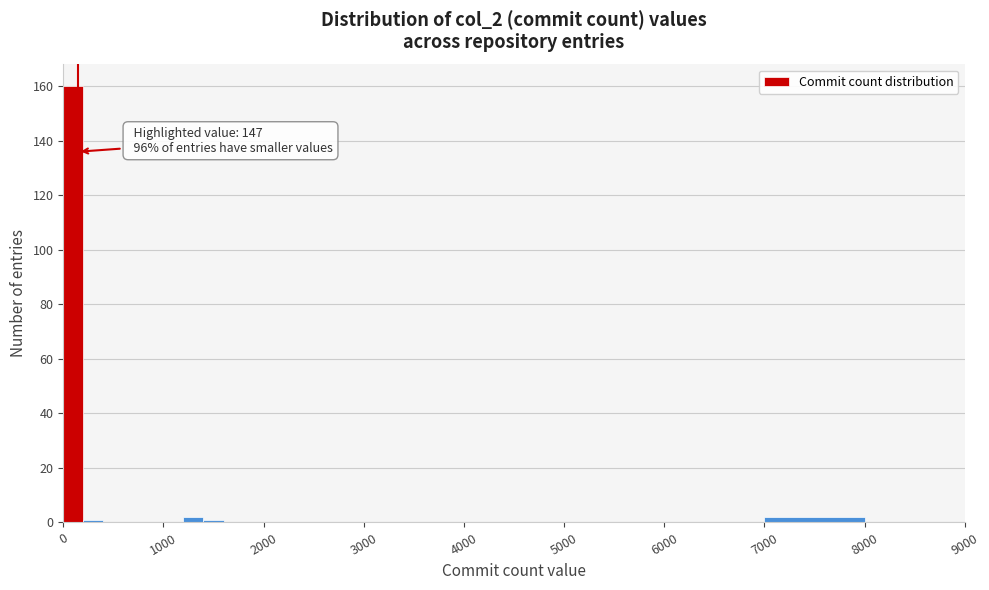

Read against the x-axis, roughly where is the centre of the tallest bar?

100